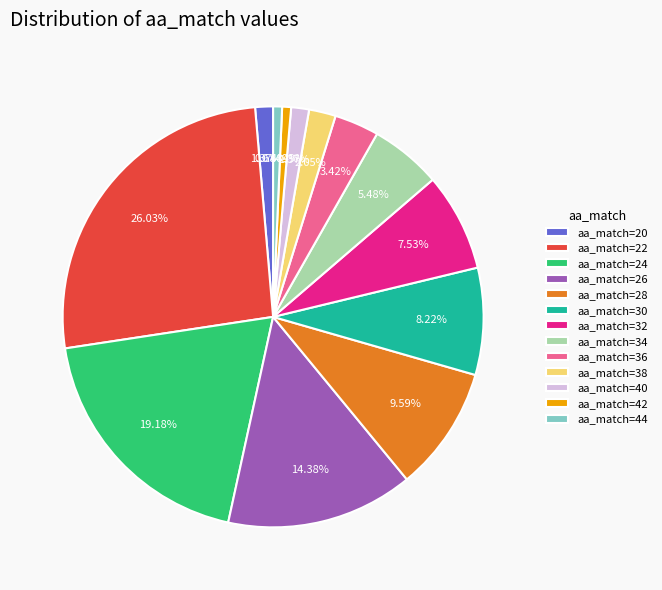

What is the ratio of the value at aa_match=32 to the value at aa_match=20?

5.5